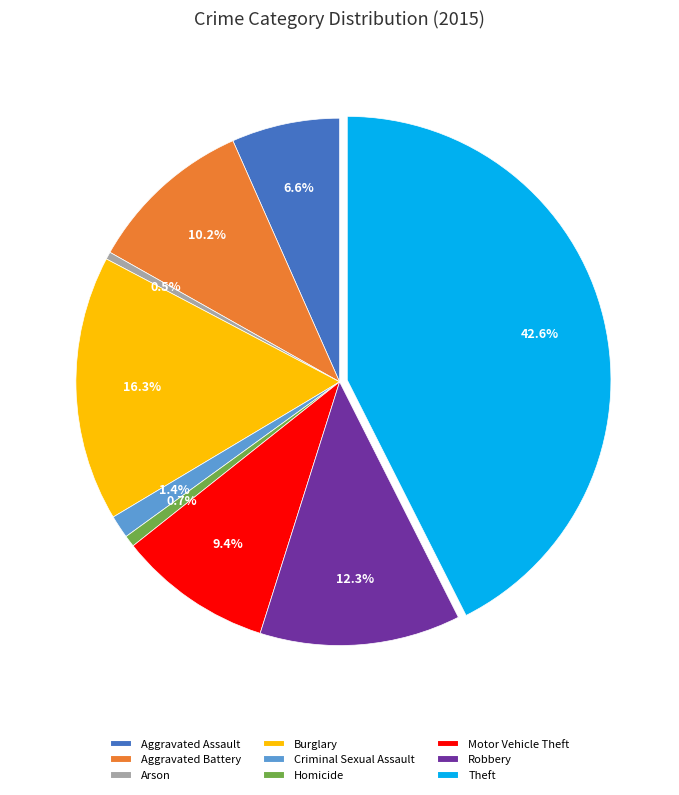

What is the largest slice in the pie chart?

Theft